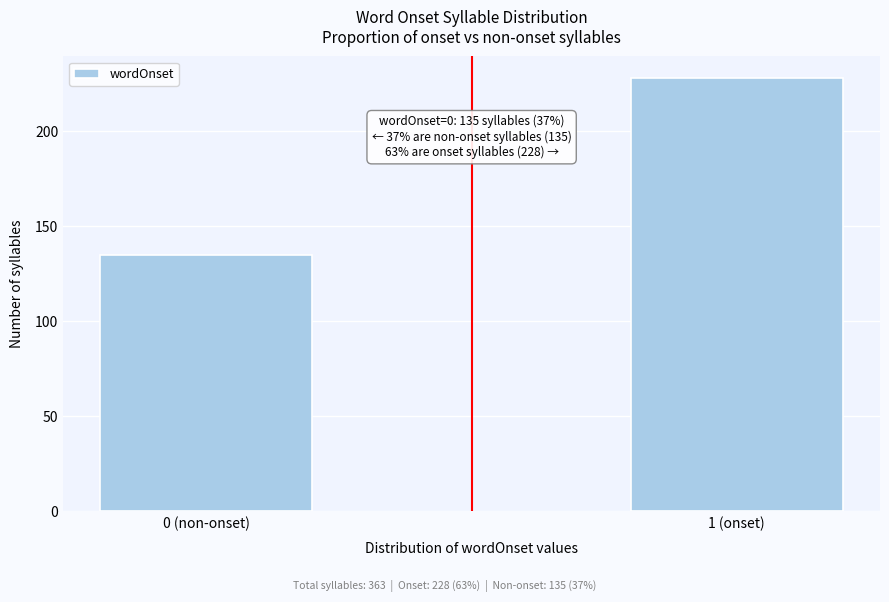

Reading right to left, transcribe all the data shown in this chart.

228	135